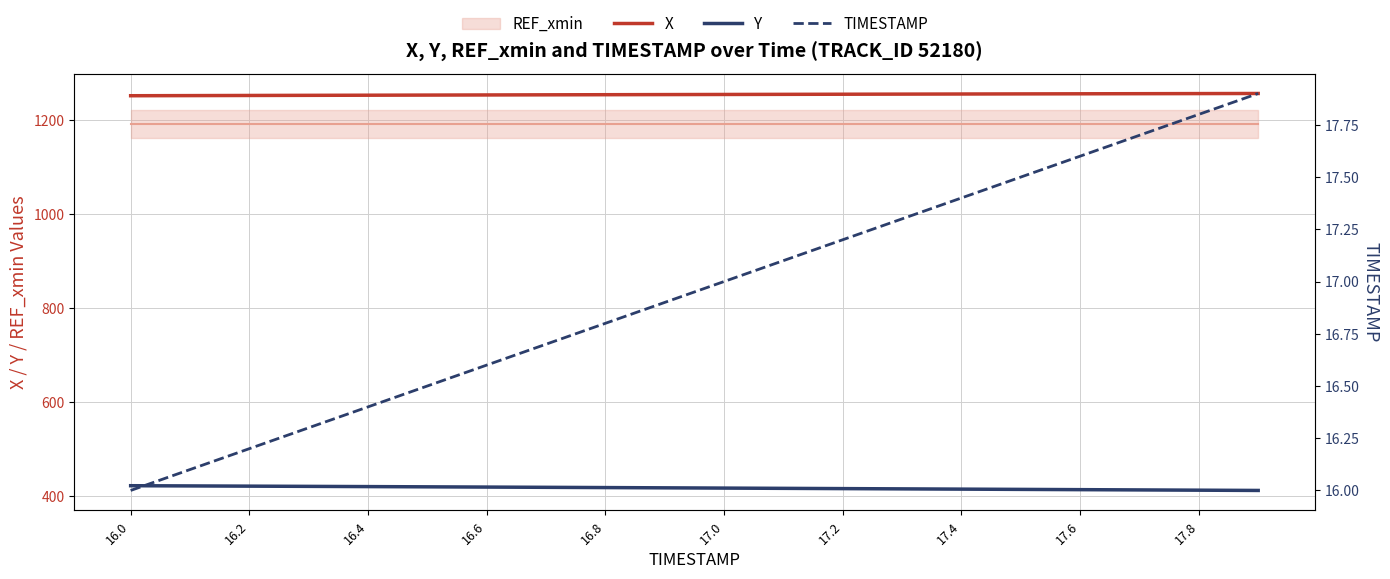

How many lines are shown in the chart?

3